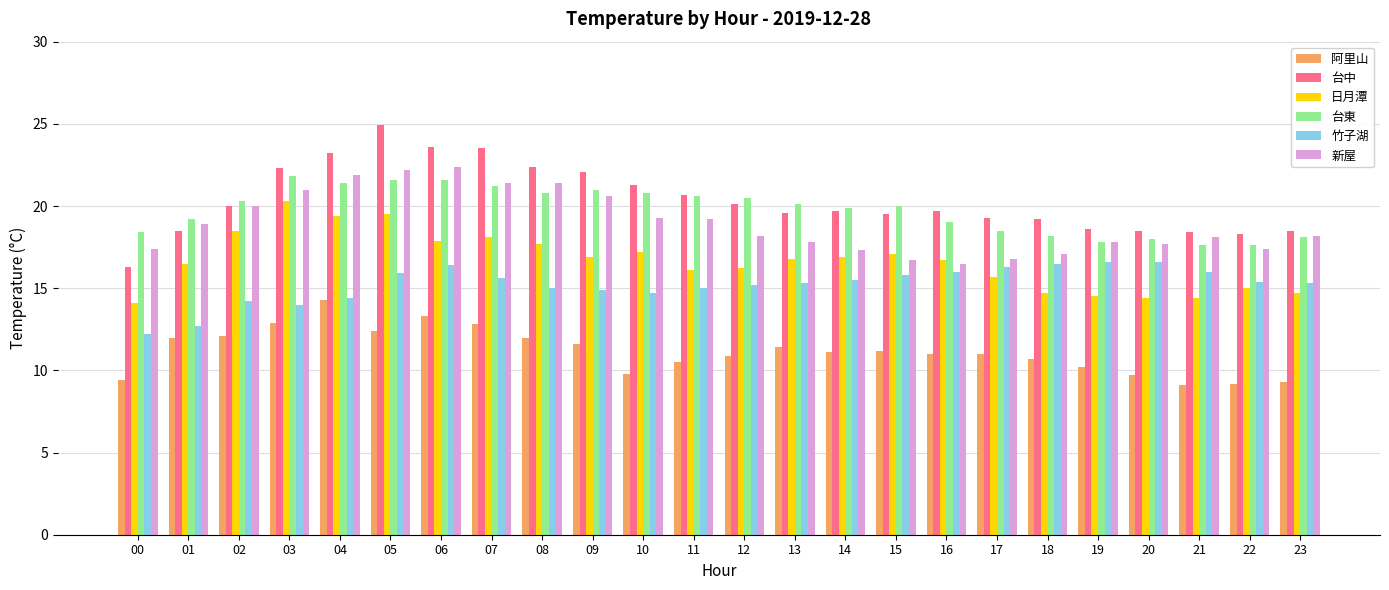

What is the total value across all series at 06?

115.2